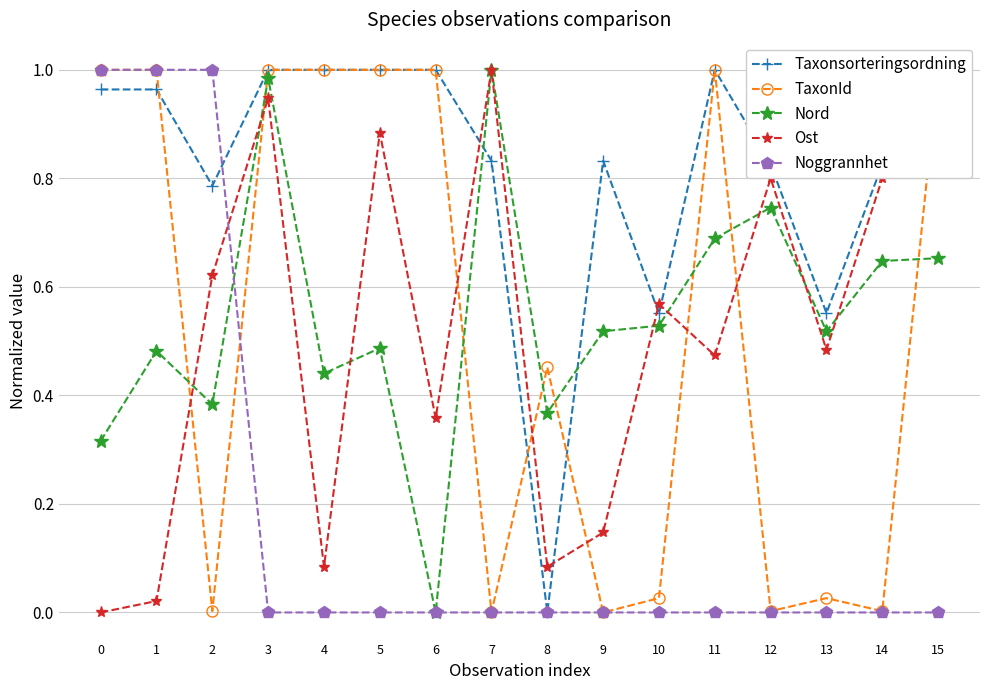

In TaxonId, how many points are higher than both neighbors (excluding endpoints)?

3